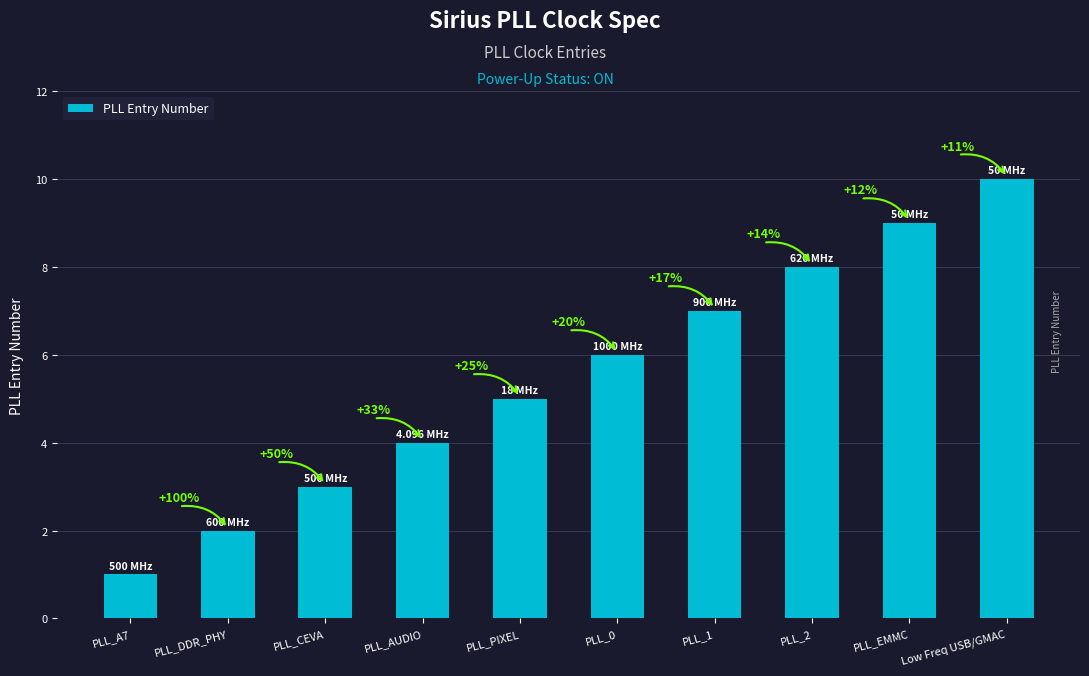

The value at PLL_A7 is 0. True or false?

False